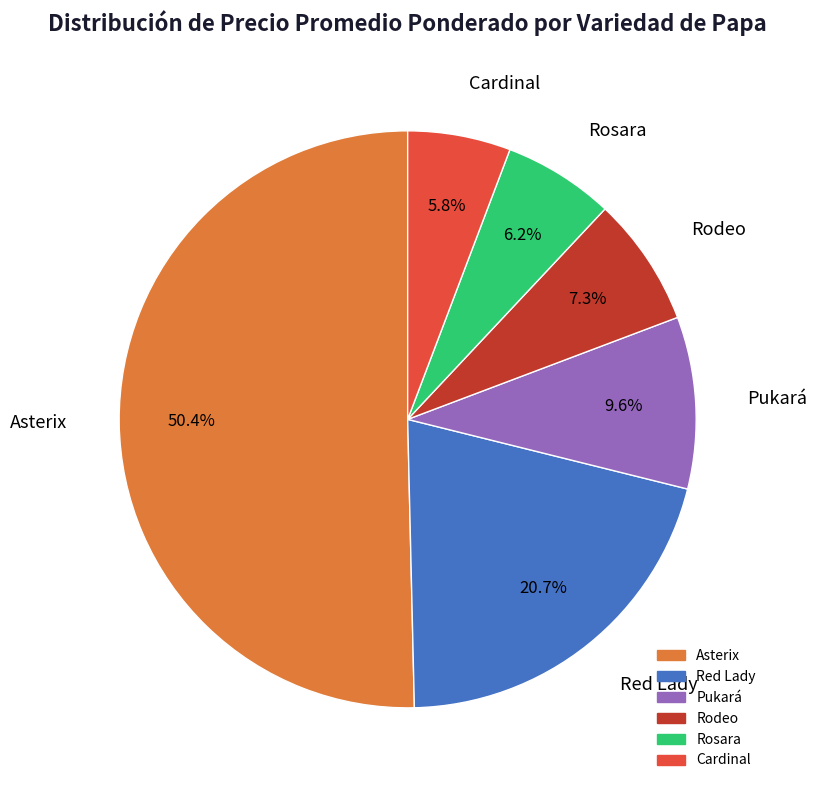

Which slice is the largest?

Asterix